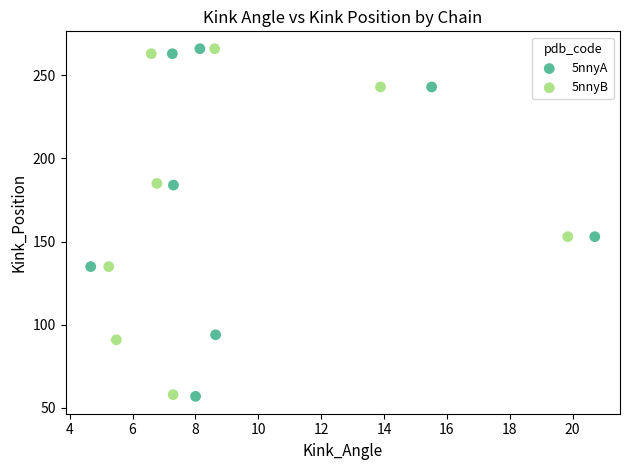

Which series has the widest spread of Y values?

5nnyA